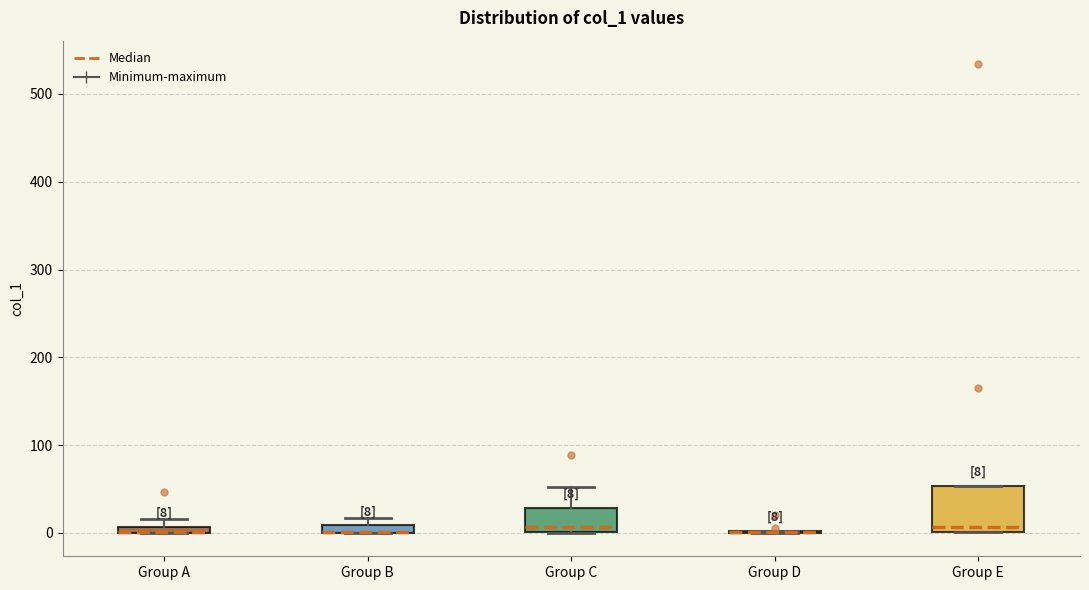

Comparing the boxes themselves (not the whiskers), which one is the tallest?

Group E